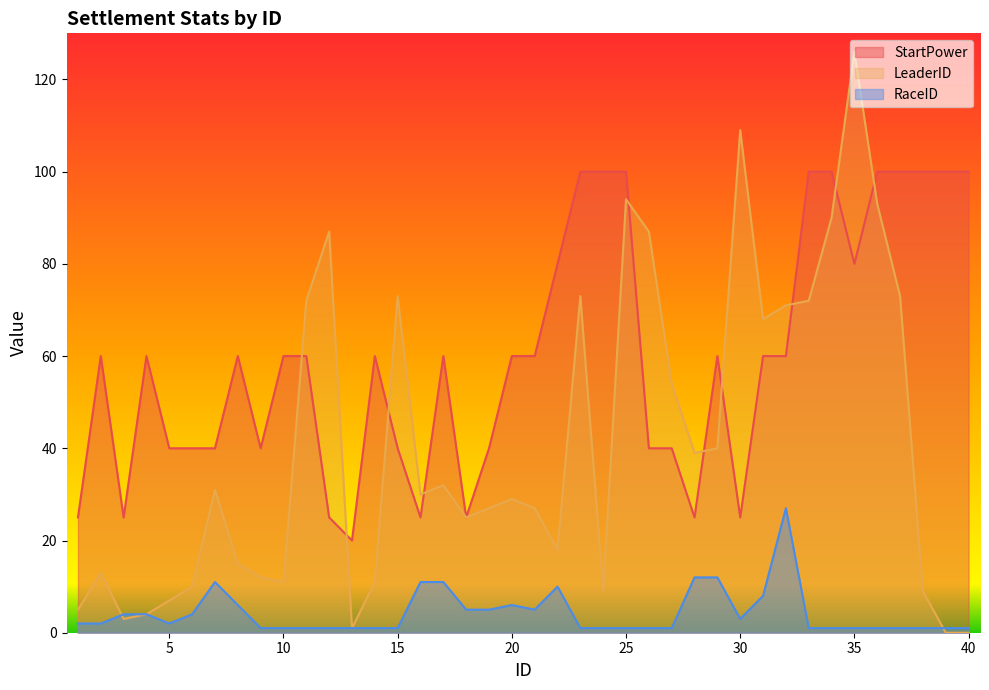

At which label does RaceID reach its peak?

32